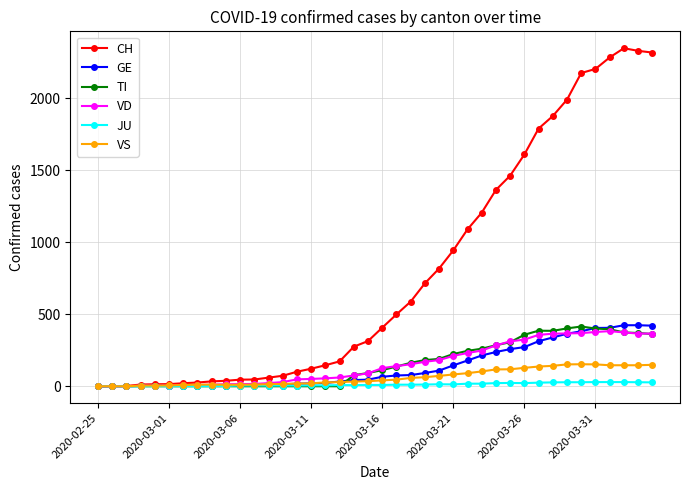

Which series has the widest spread of values?

CH